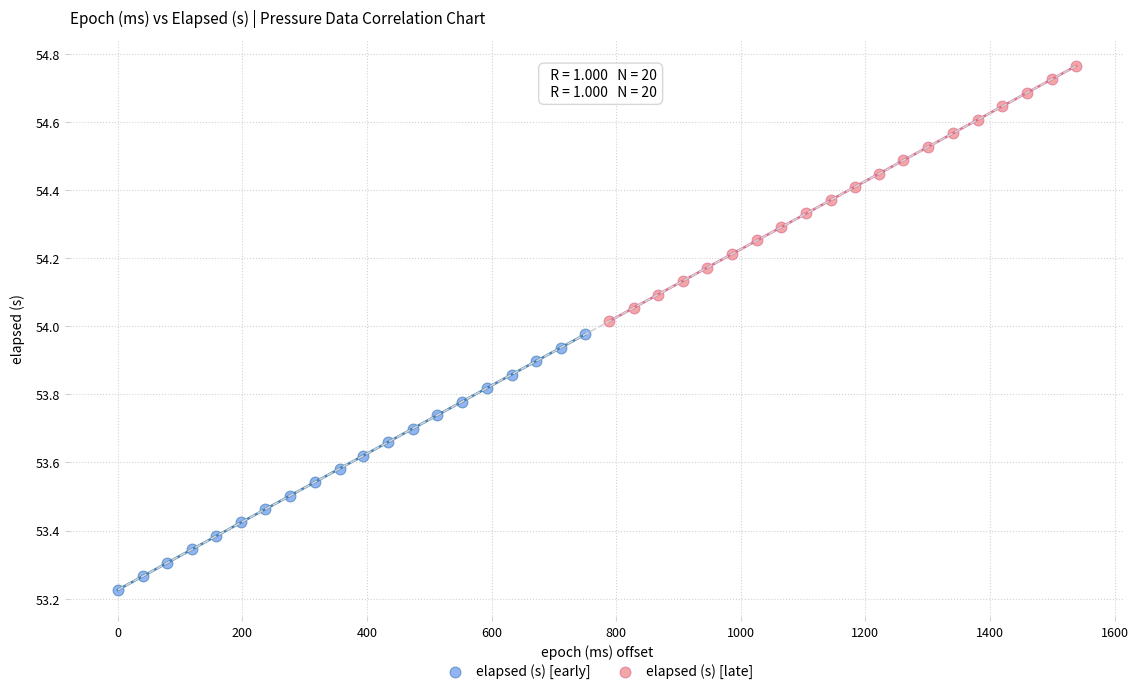

Which series contains the lowest Y value?

elapsed (s) [early]